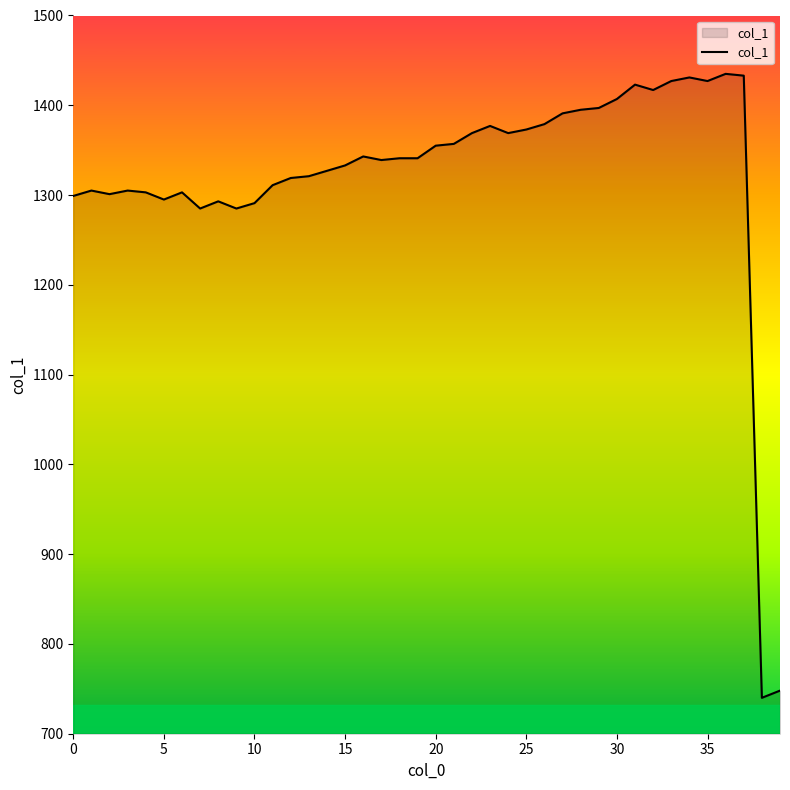

What is the difference between the maximum and minimum values?

695